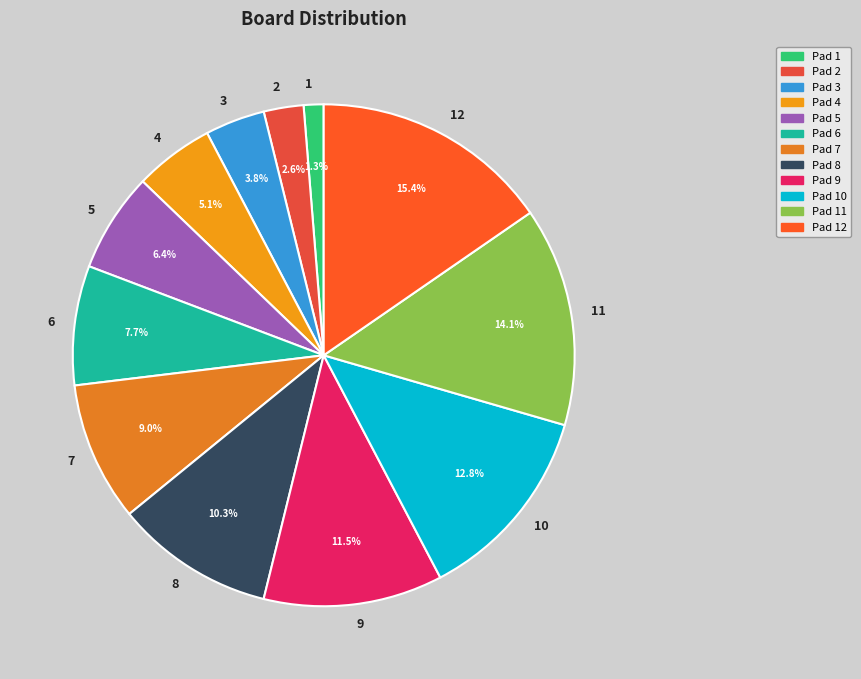

Rank the categories by value from lowest to highest.

1, 2, 3, 4, 5, 6, 7, 8, 9, 10, 11, 12